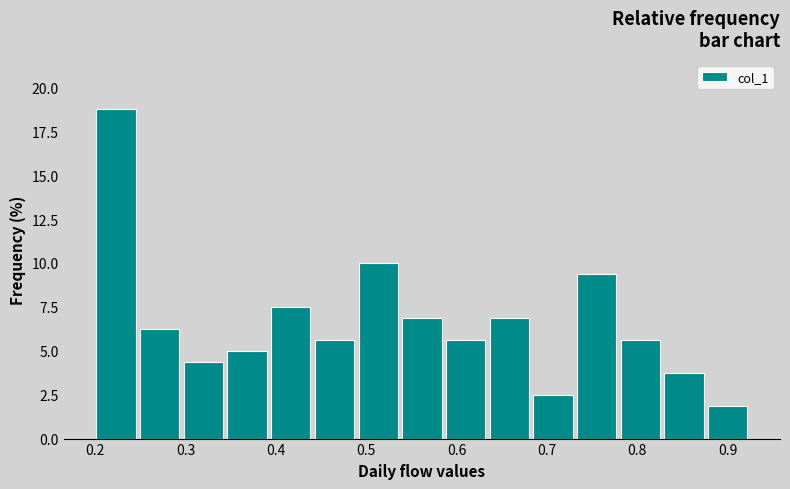

Which range on the x-axis has the tallest bar?

0.20 to 0.25